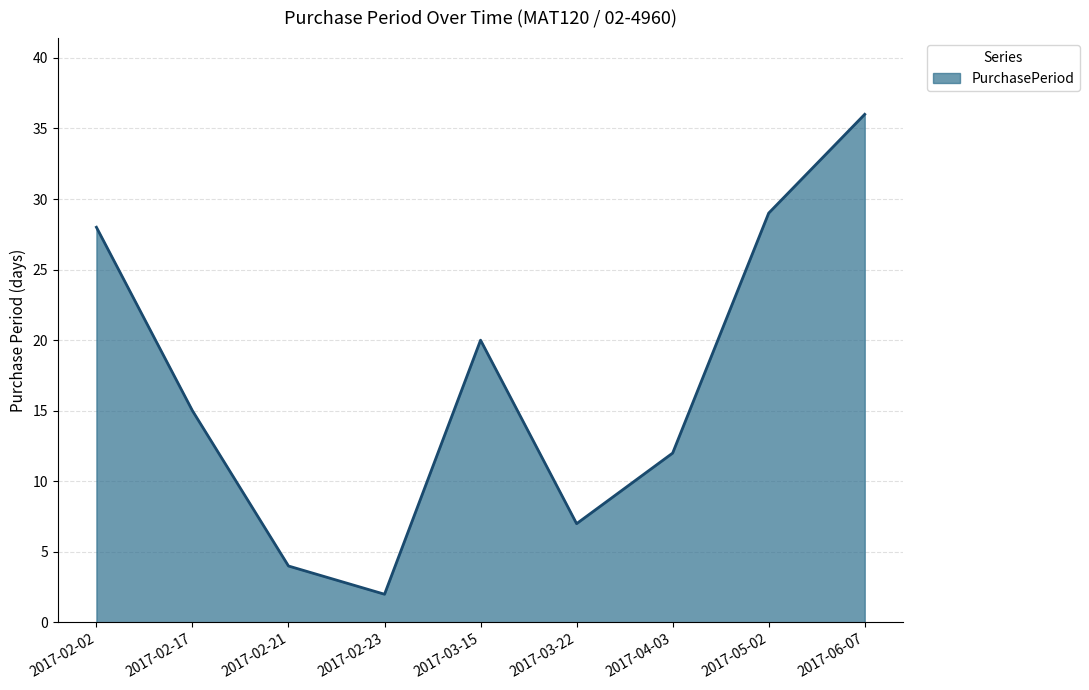

How many series are shown in this chart?

1